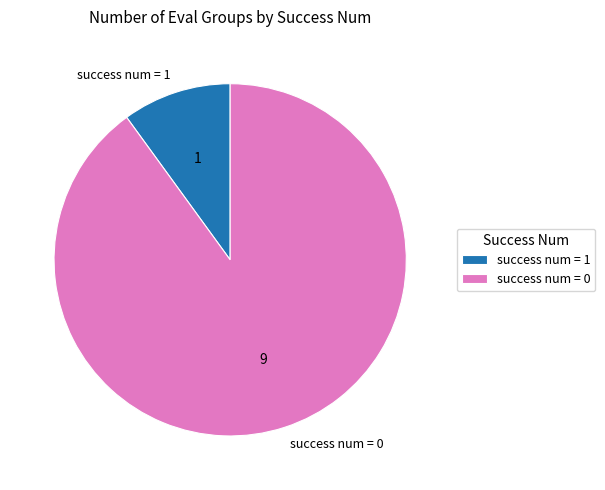

Is it true that success num = 1 is 10% of the pie?

True